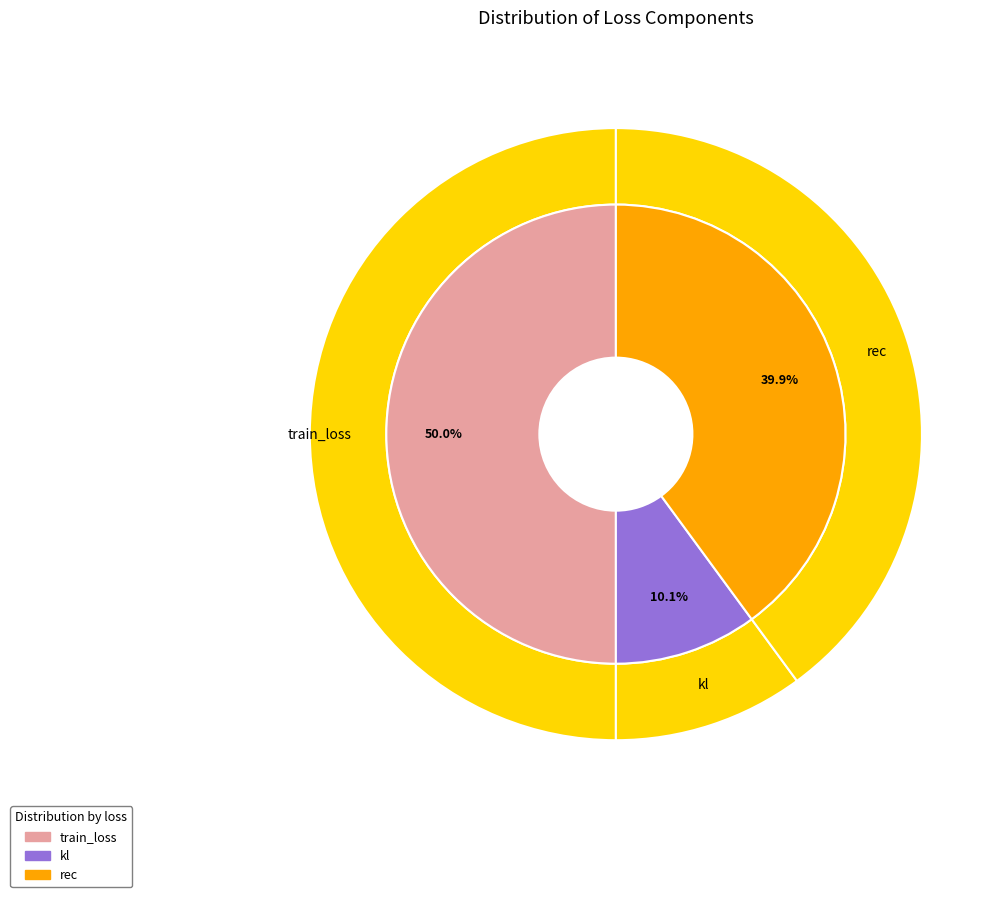

To the nearest percent, what percentage of the pie is train_loss?

50%